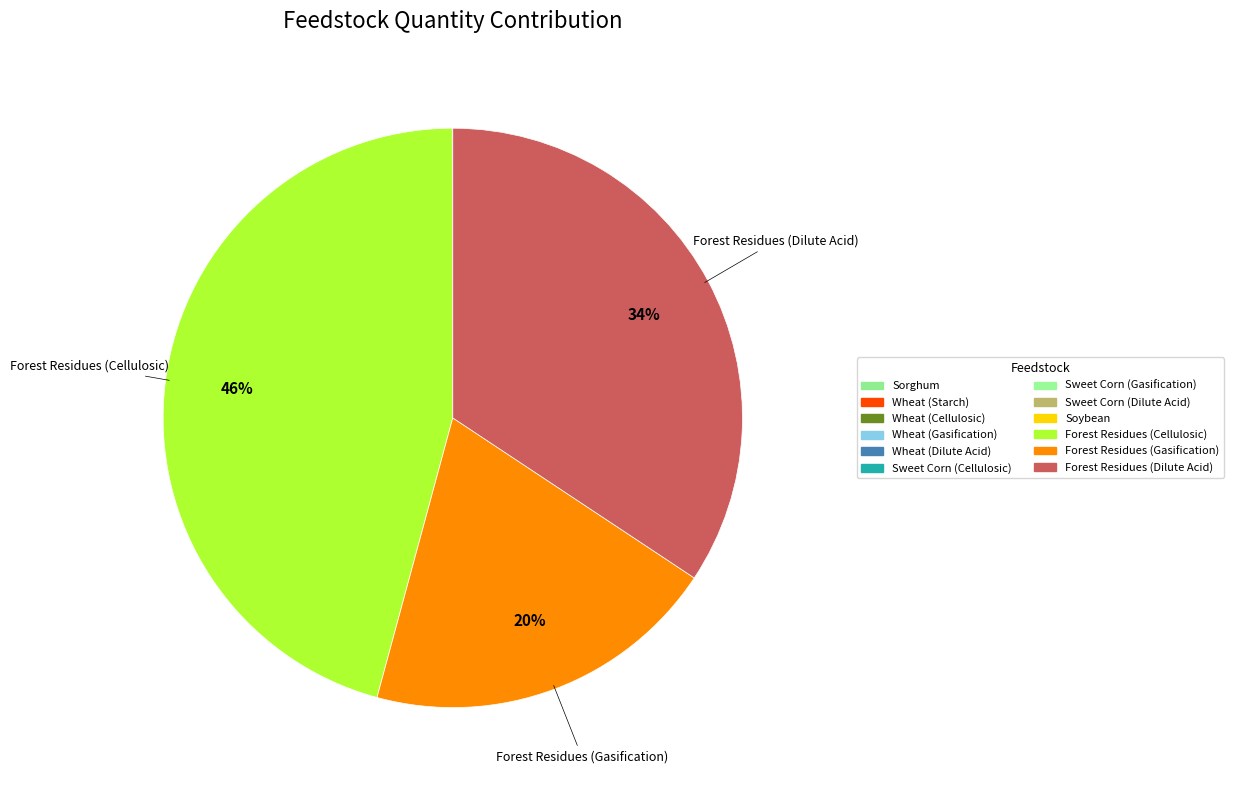

What is the largest slice in the pie chart?

Forest Residues (Cellulosic)